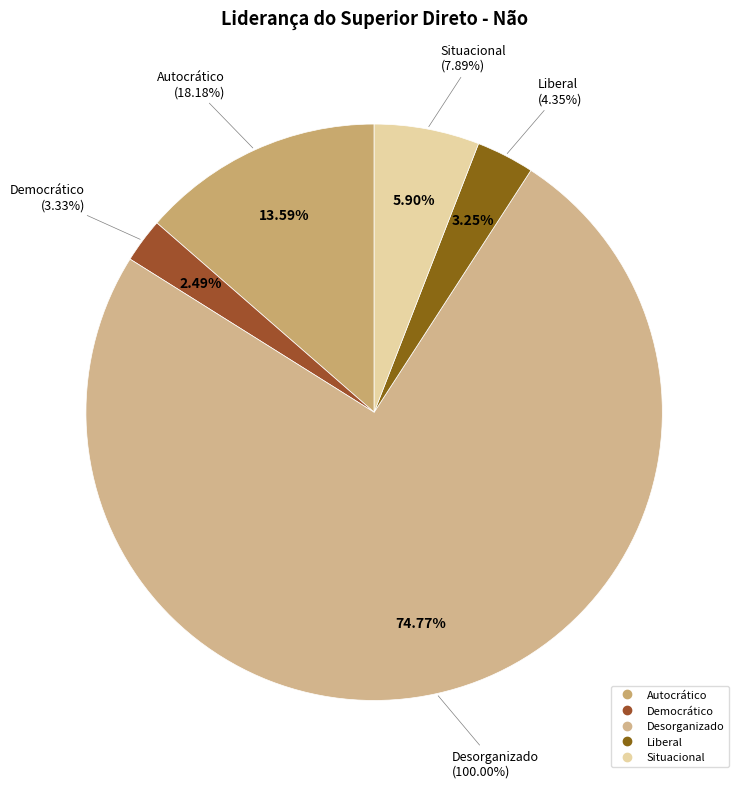

What is the ratio of the value at Situacional to the value at Desorganizado?

0.1